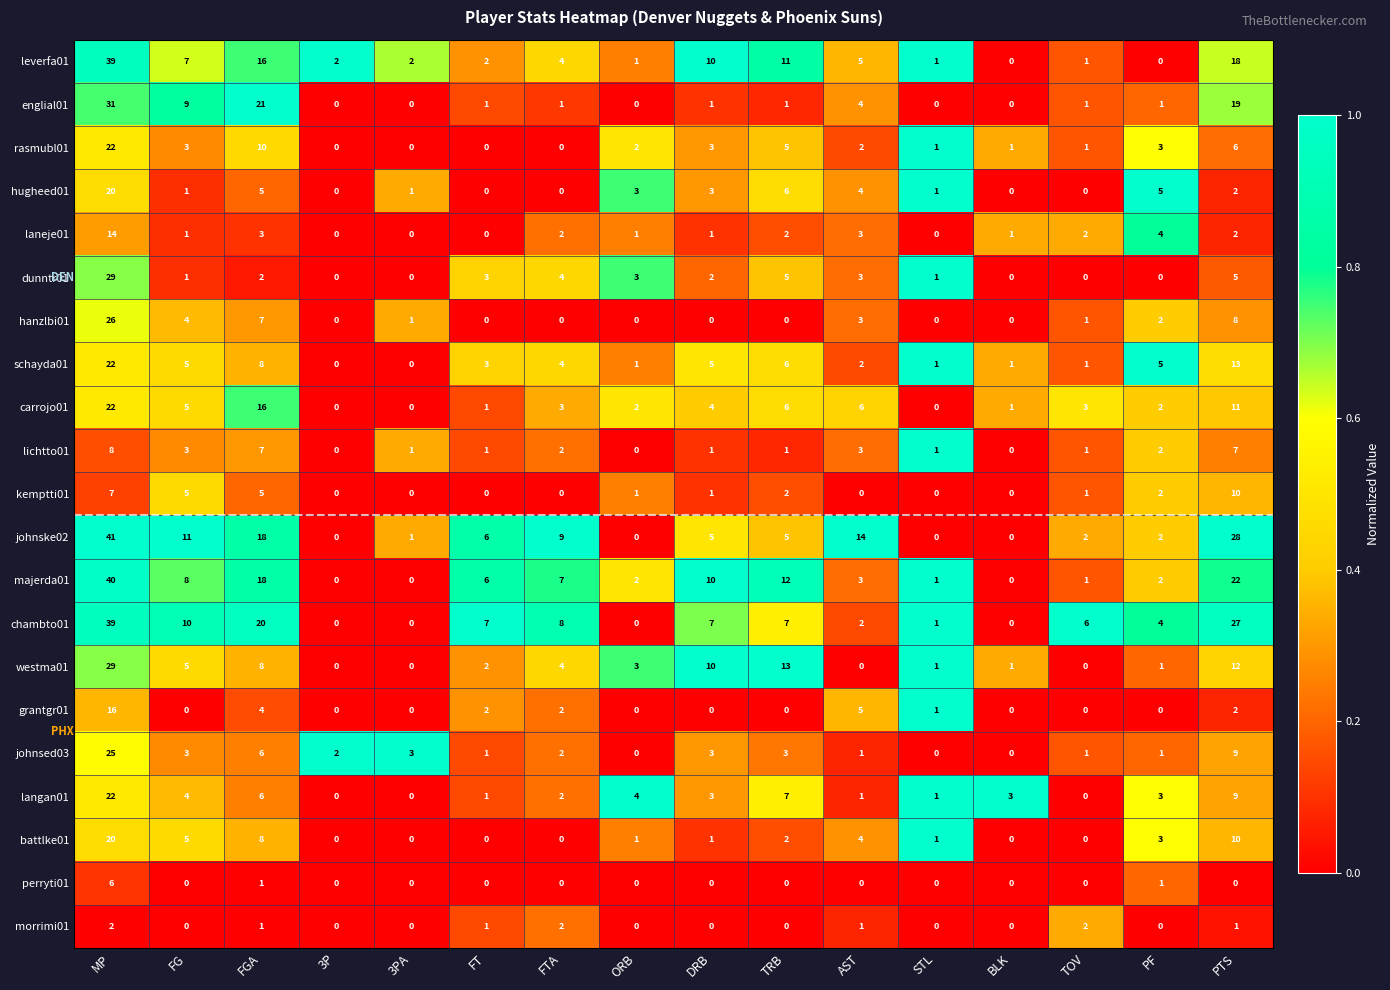

What is the sum of all majerda01 values?

132